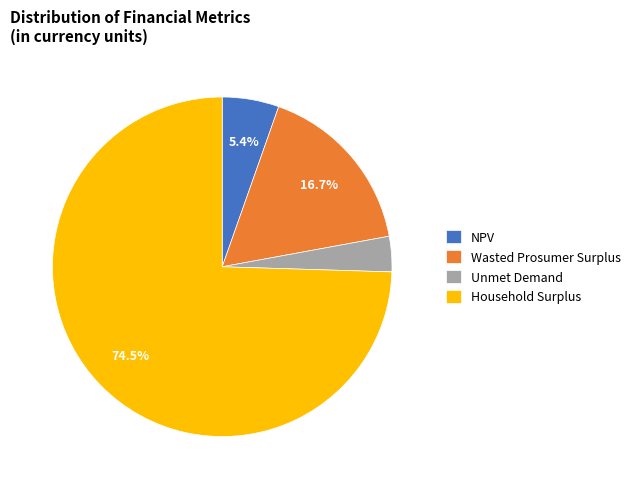

Count the number of slices in the pie.

4